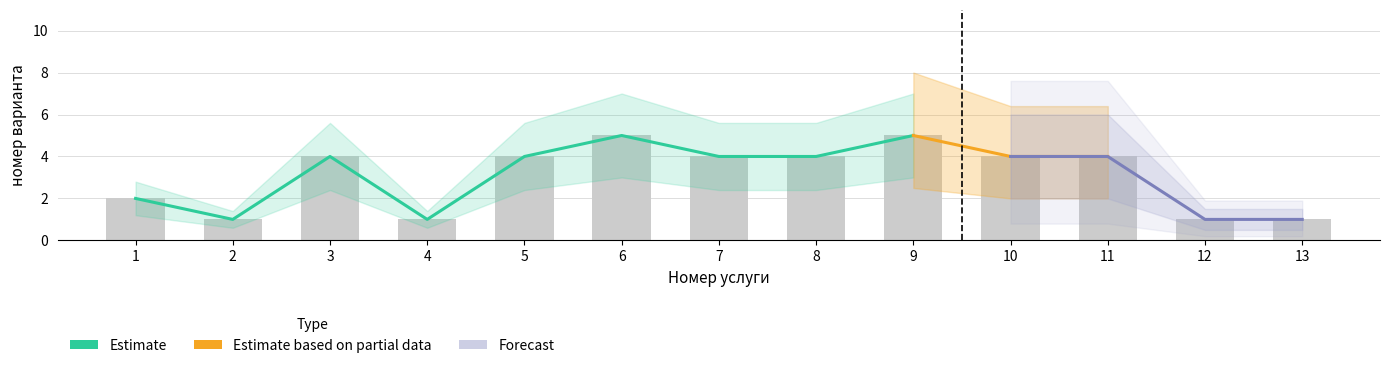

Reading left to right, extract all data points from this chart.

2	1	4	1	4	5	4	4	5	4	4	1	1